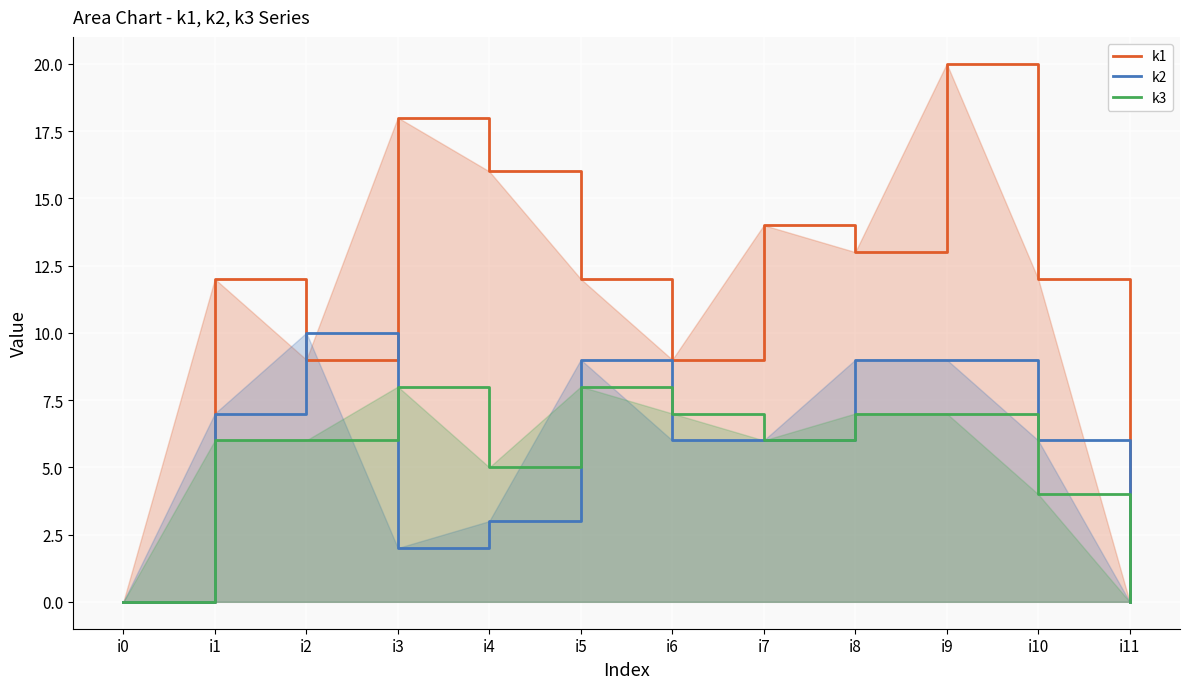

What is the value of the k1 point at the 6th from the left?

12